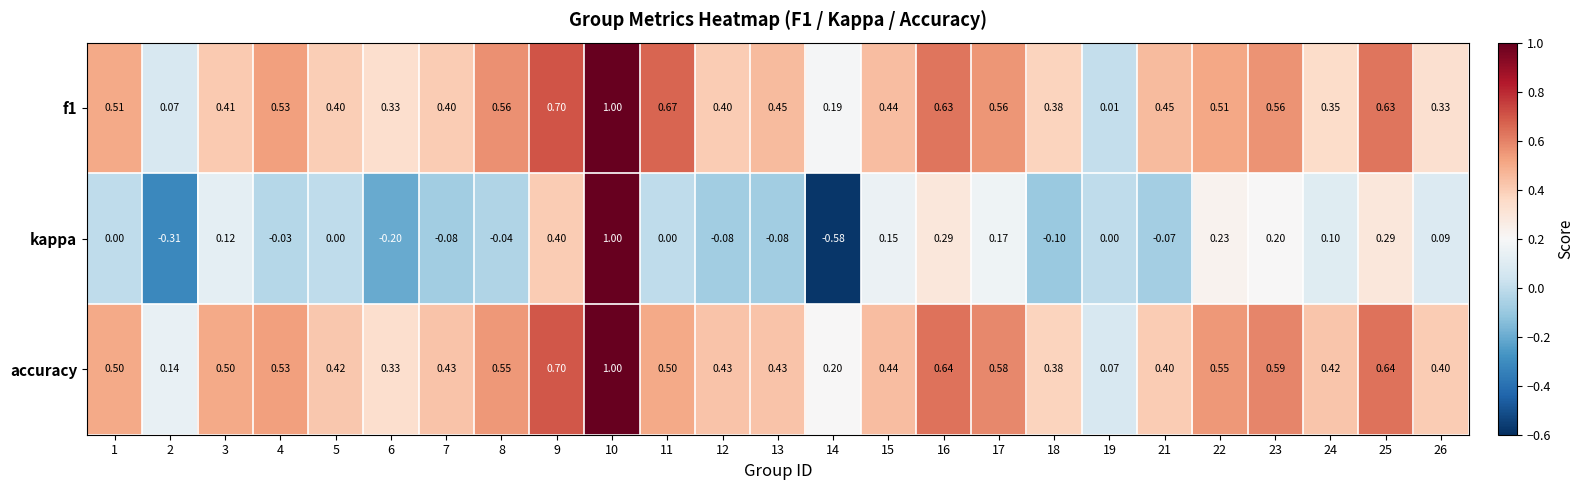

How many series are shown in this chart?

3